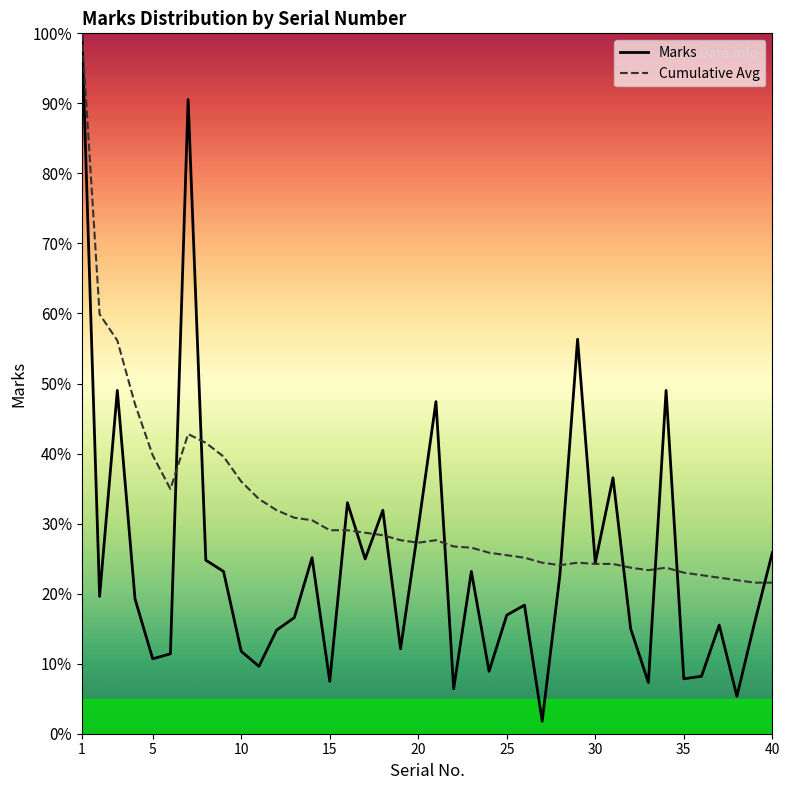

What is the difference between the Cumulative Avg values at 18 and 31?

4.1